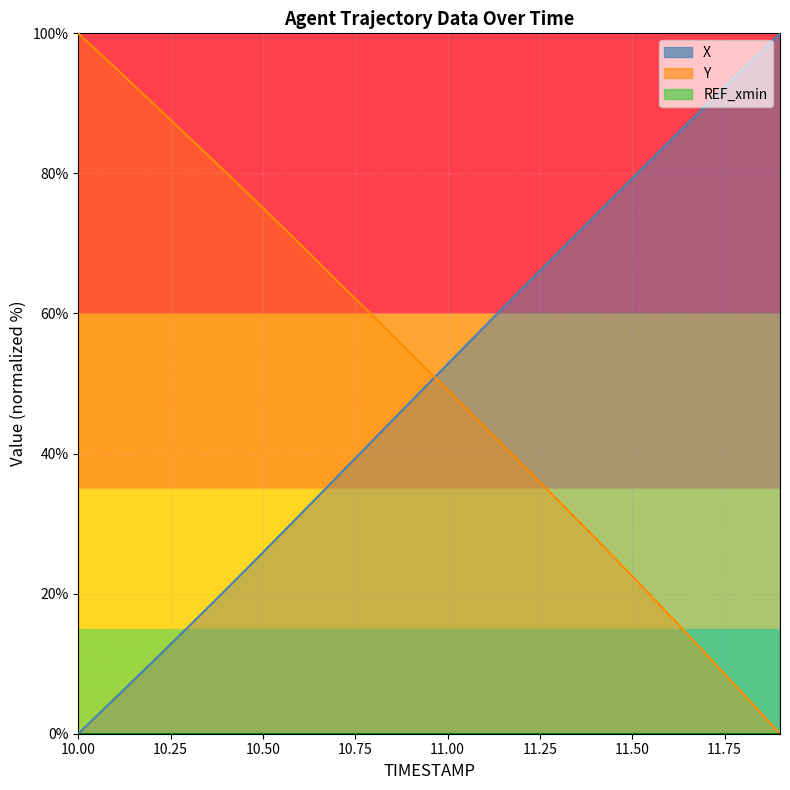

How many lines are shown in the chart?

2